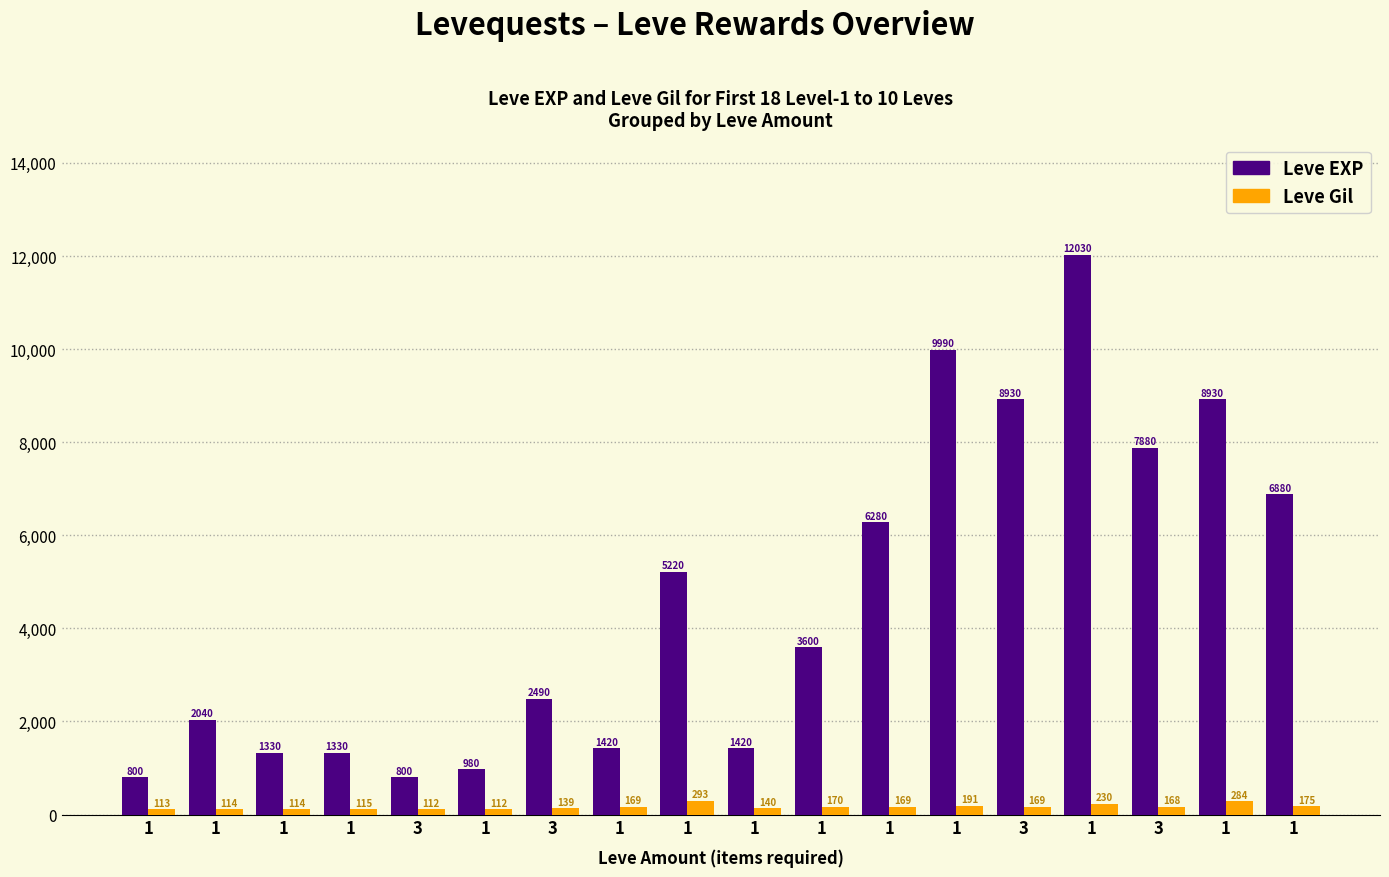

Which series has the largest total across all categories?

Leve EXP